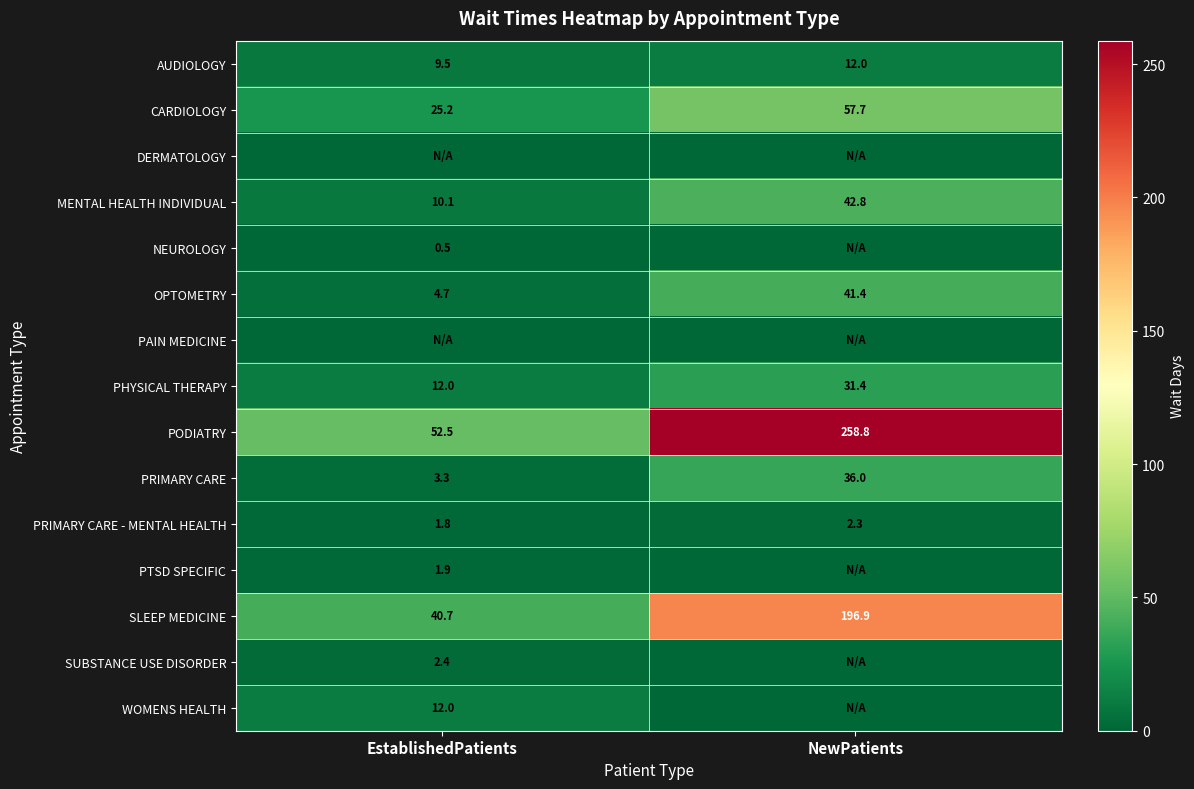

The value of SLEEP MEDICINE at EstablishedPatients is 40.7. True or false?

True